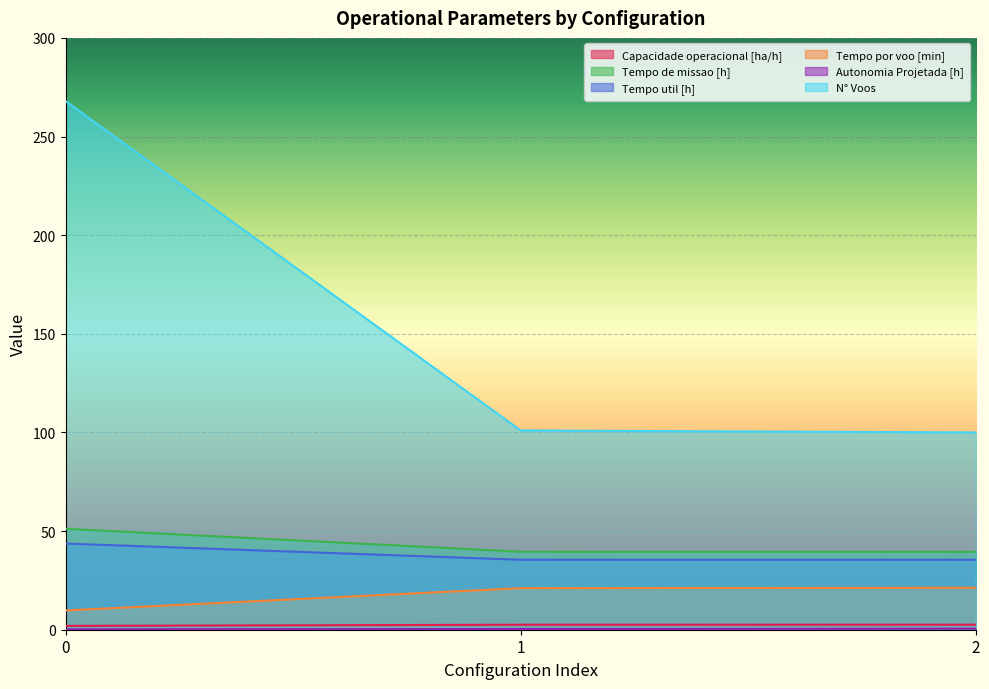

Which series changed the most between 0 and 1?

N° Voos